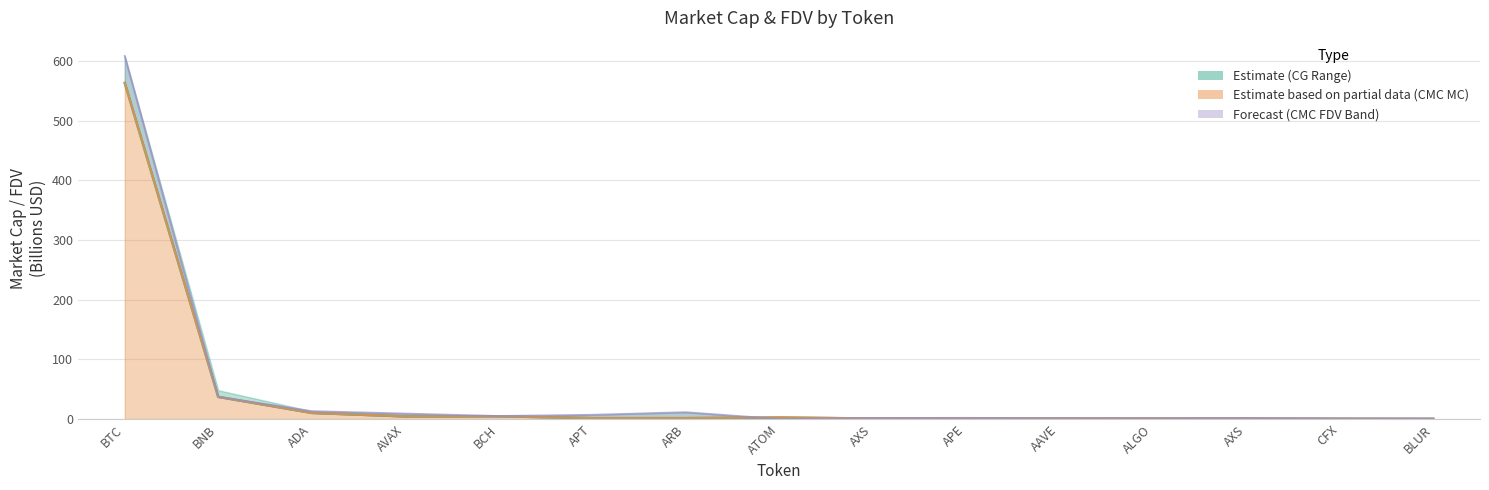

Reading left to right, extract all data points from this chart.

CG MarketCap: 563.1	37.1	10.2	4.3	4.6	1.5	1.4	2.5	0.8	0.7	0.9	0.9	0.8	0.4	0.2
CMC MarketCap Line: 563.4	37.1	10.2	4.3	4.6	1.5	1.4	2.9	0.8	0.7	0.9	0.9	0.8	0.5	0.2
CMC FDV: 608.2	37.1	13.1	9.0	4.9	7.0	11.3	0.0	1.6	1.8	1.0	1.1	1.6	0.9	0.9